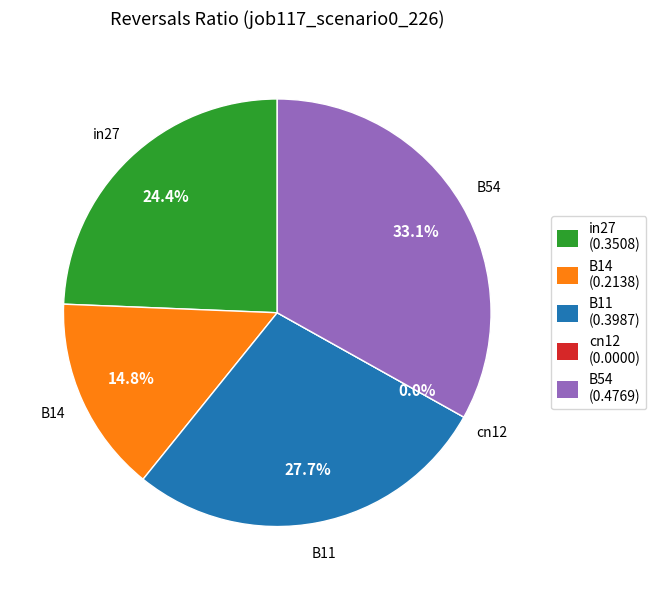

Rank the categories by value from highest to lowest.

B54, B11, in27, B14, cn12